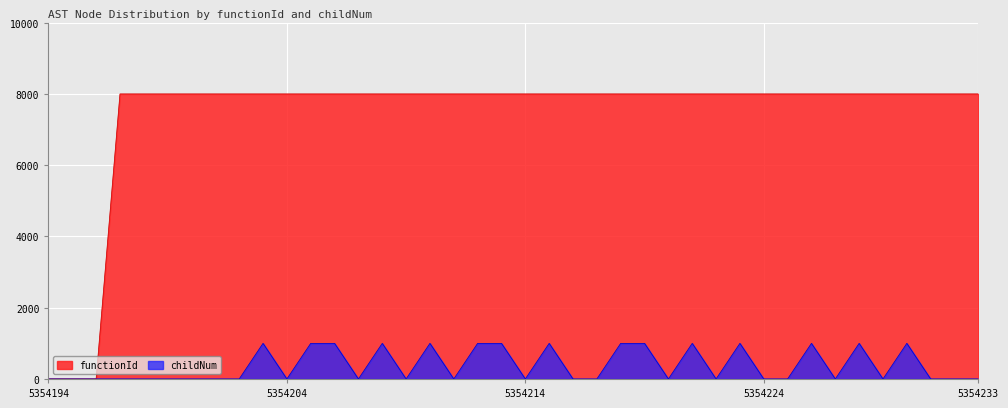

At which category does the chart reach its minimum across all series?

5354194